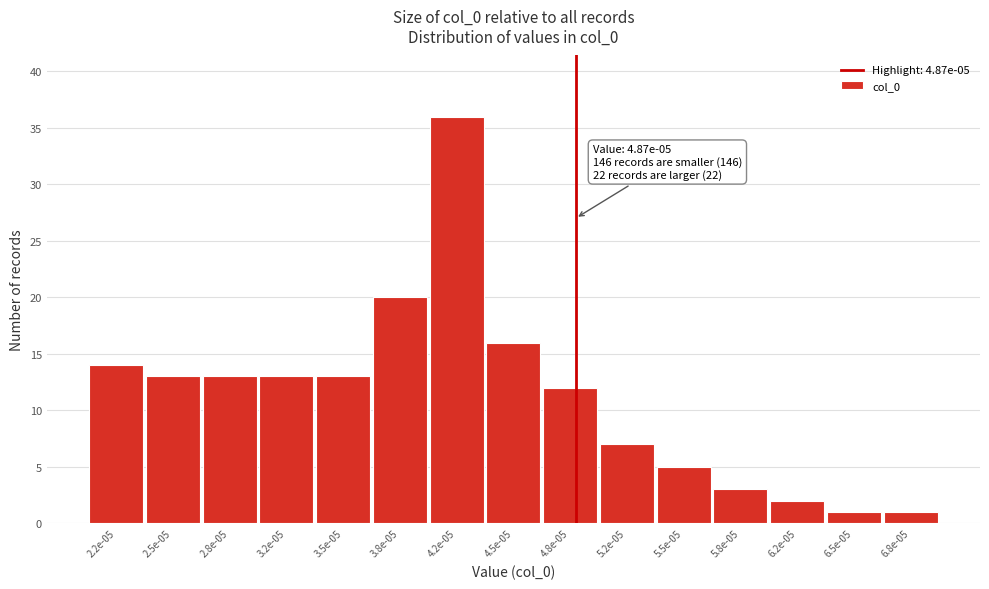

Reading left to right, what are all the values shown in this chart?

2.2e-05=14	2.5e-05=13	2.8e-05=13	3.2e-05=13	3.5e-05=13	3.8e-05=20	4.2e-05=36	4.5e-05=16	4.8e-05=12	5.2e-05=7	5.5e-05=5	5.8e-05=3	6.2e-05=2	6.5e-05=1	6.8e-05=1